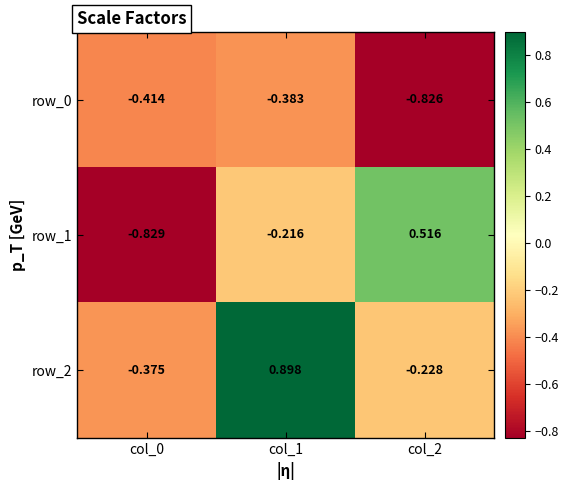

Read the row_0 value at col_0.

-0.4